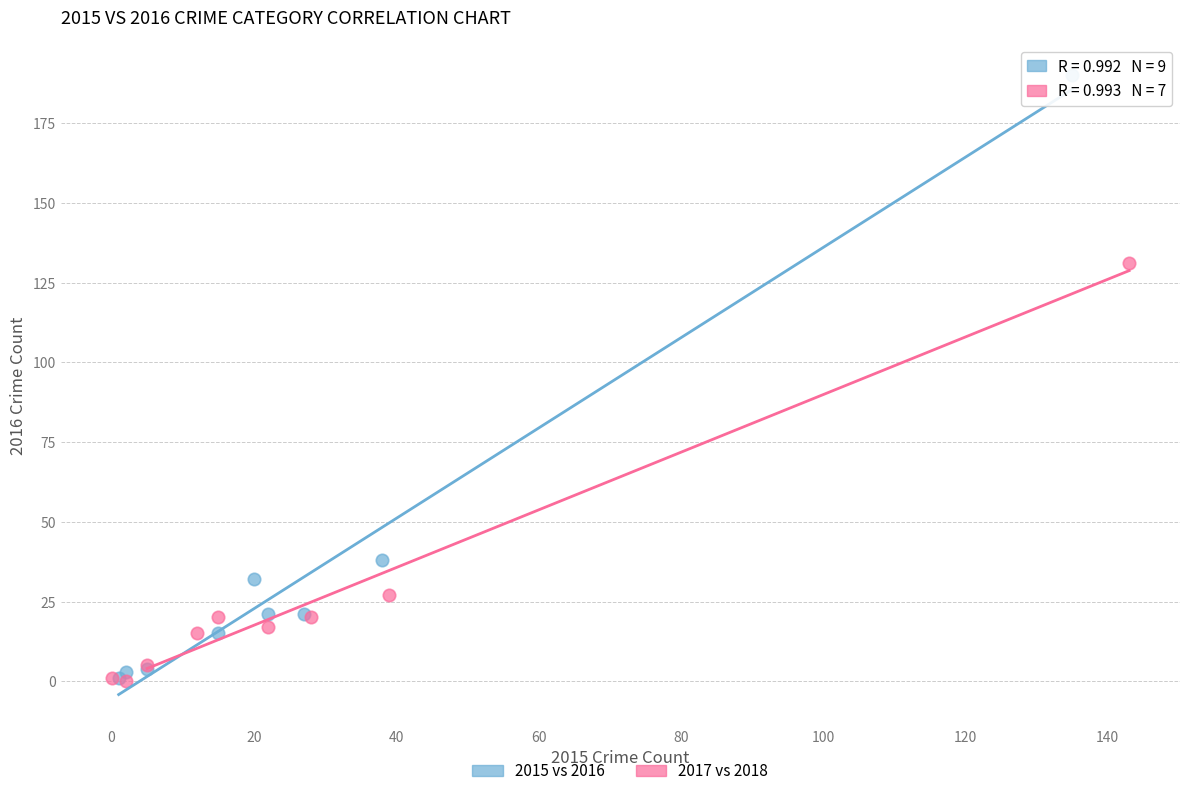

What are all the series names shown in the legend?

2015 vs 2016, 2017 vs 2018